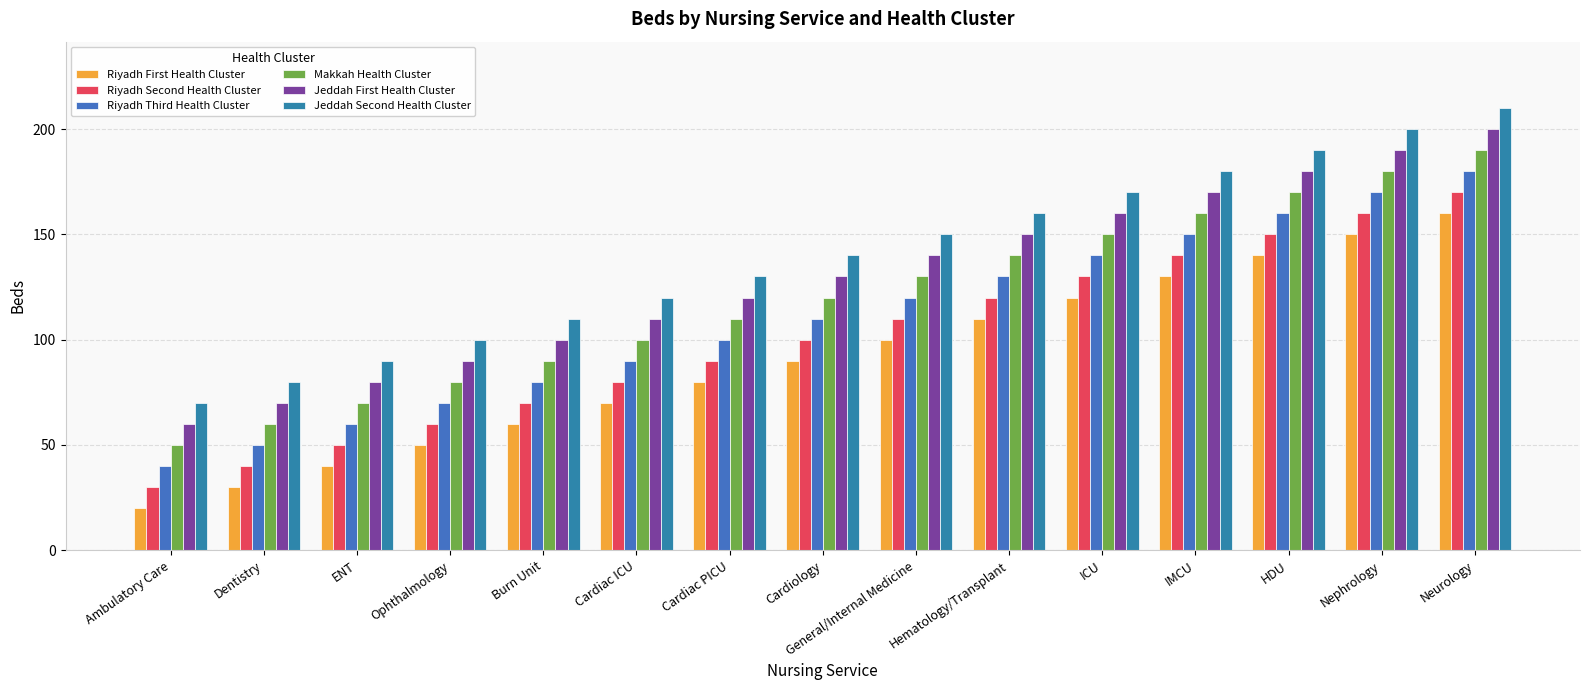

At which category is the sum across all series the highest?

Neurology